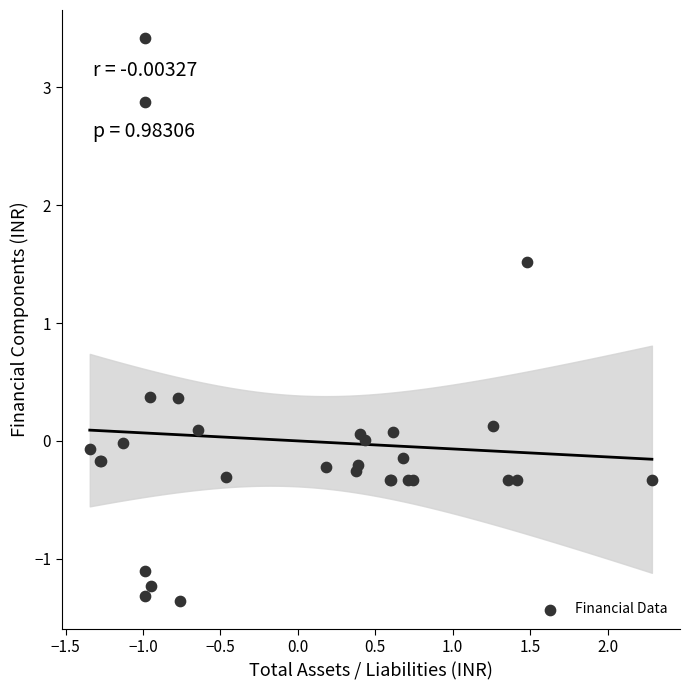

What Y value in the scatter plot is closest to 1?

1.5